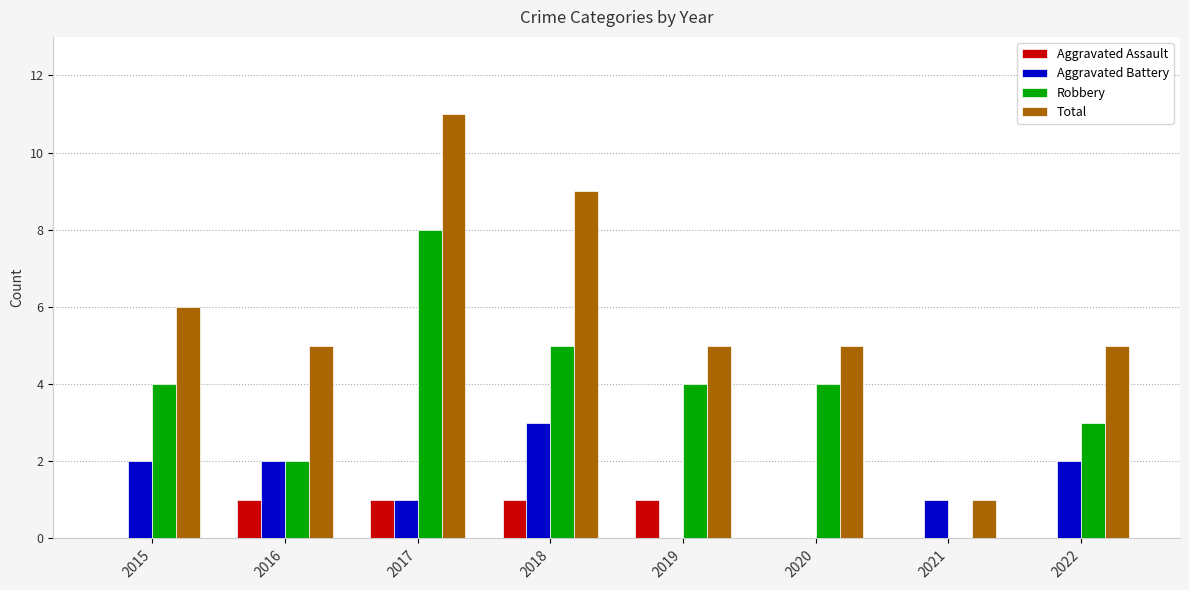

What is the sum of all Robbery values?

30